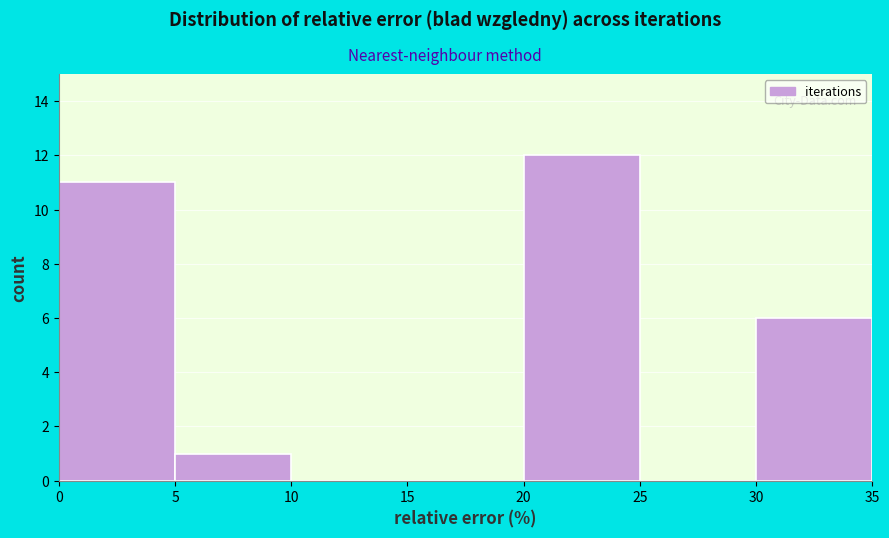

Reading left to right, transcribe this chart: for each bar, give the range it covers on the x-axis and its height. The values are not printed on the chart, so give them approximately, as read against the axis.

0 to 5: 11
5 to 10: 1
10 to 15: 0
15 to 20: 0
20 to 25: 12
25 to 30: 0
30 to 35: 6